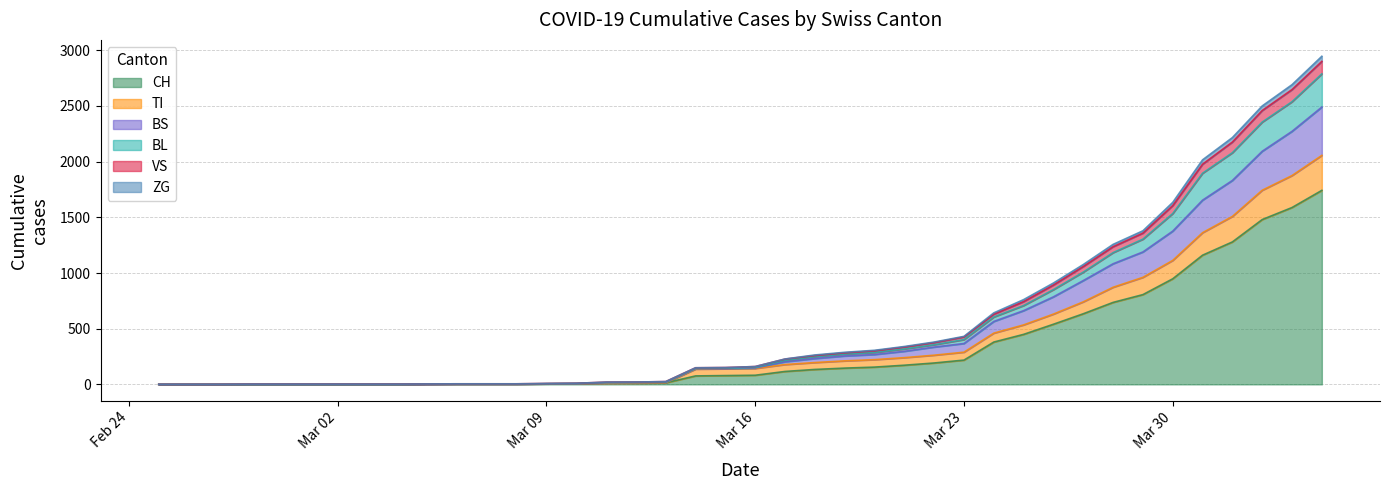

What is the highest value of the CH series?

1742